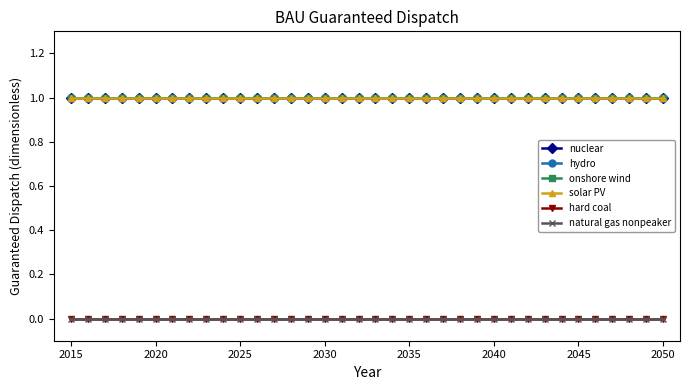

What is the maximum value shown in the chart?

1